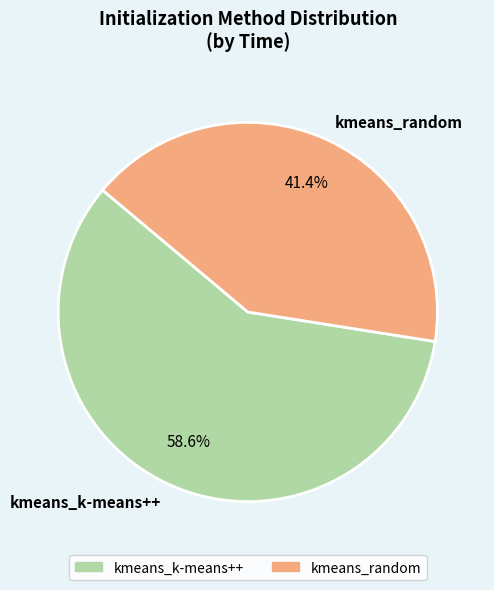

How many segments does this pie chart have?

2